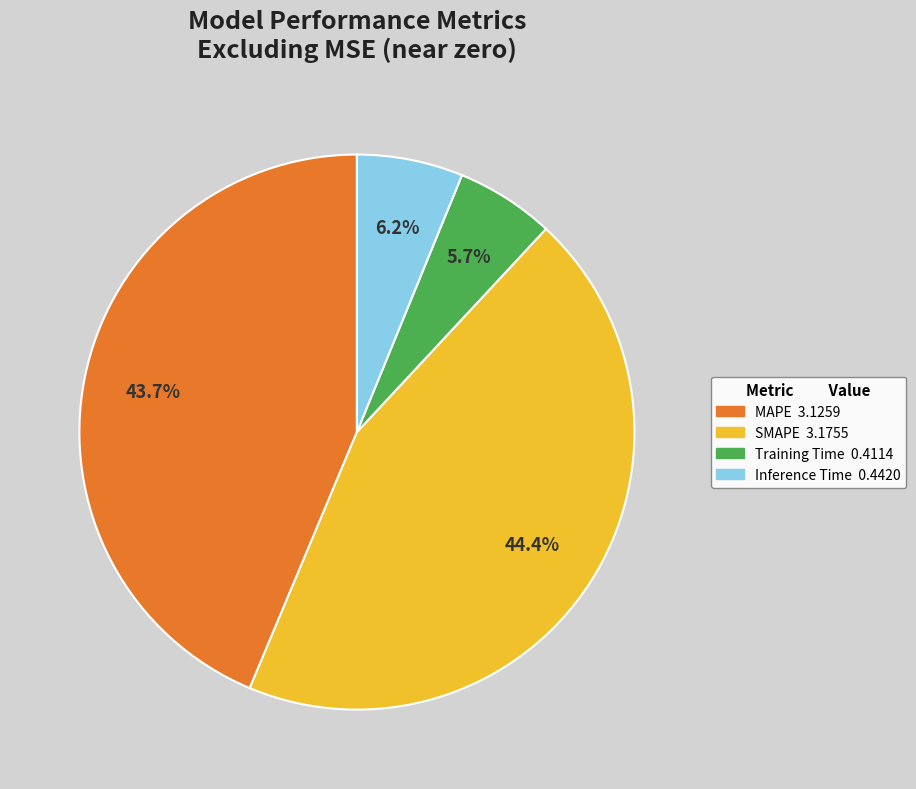

Is it true that Training Time is 6% of the pie?

True